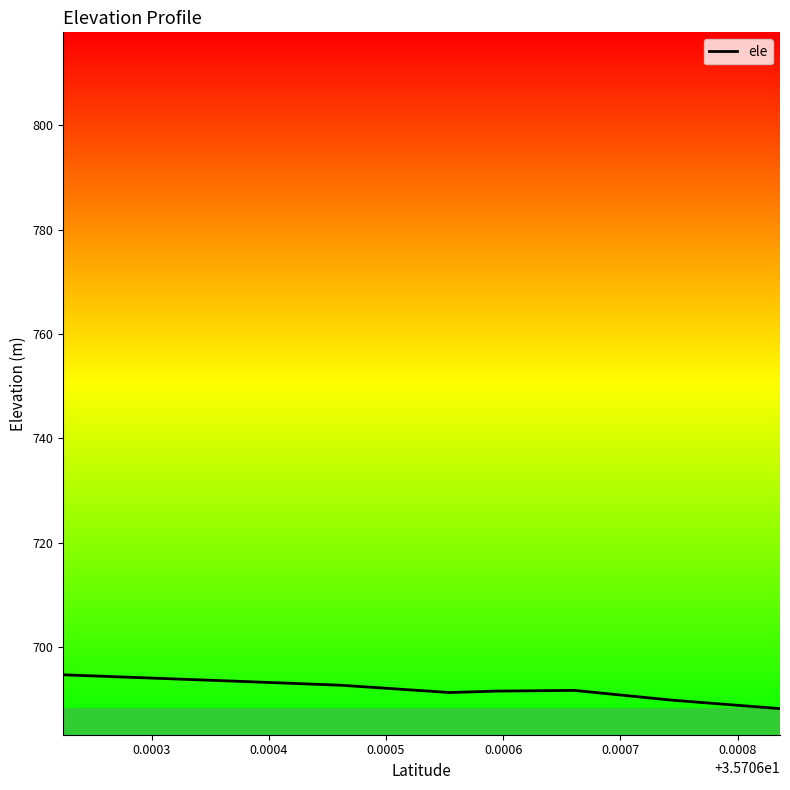

The value at 0.0003 is 942.8. True or false?

False